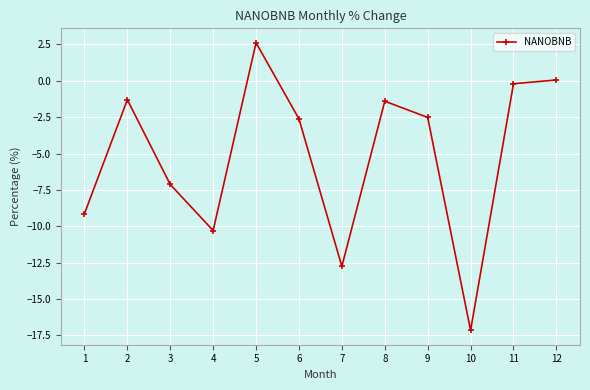

How many points are lower than both their immediate neighbors (excluding endpoints)?

3